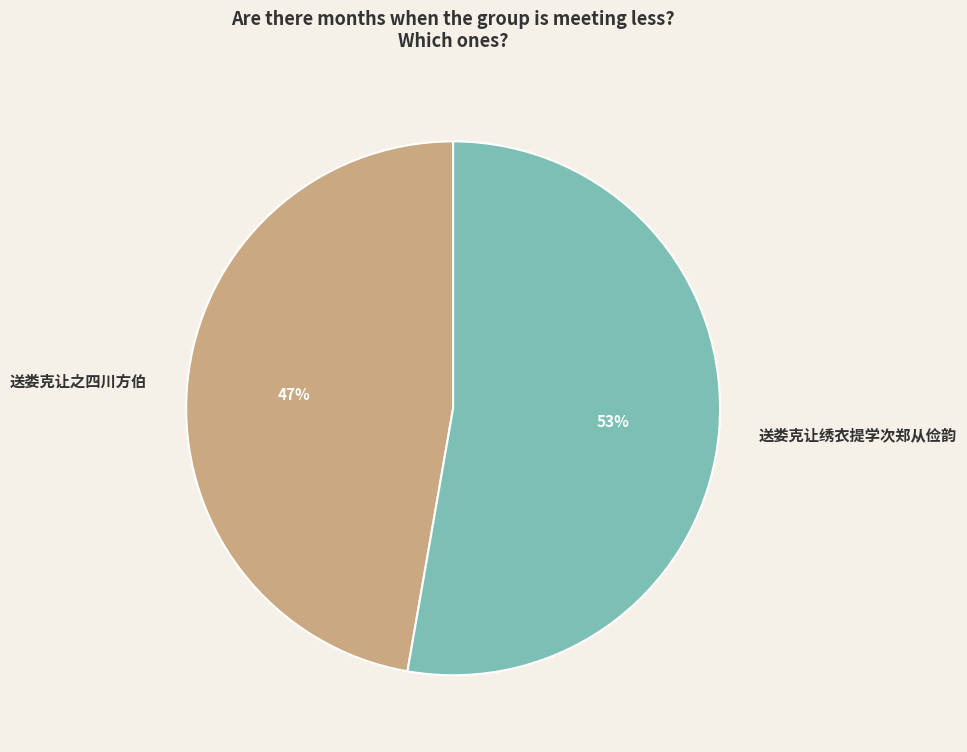

Is it true that 送娄克让绣衣提学次郑从俭韵 is 45% of the pie?

False